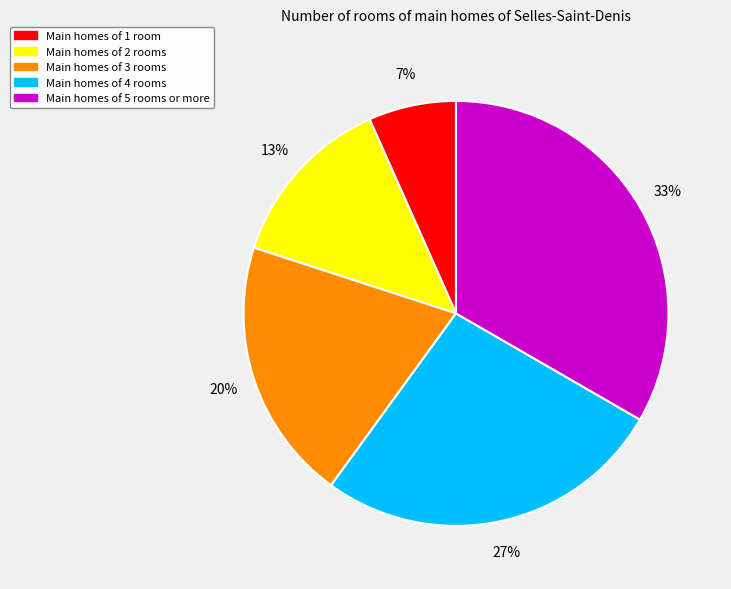

To the nearest percent, what is the difference between the Main homes of 2 rooms and Main homes of 3 rooms slice percentages?

7%